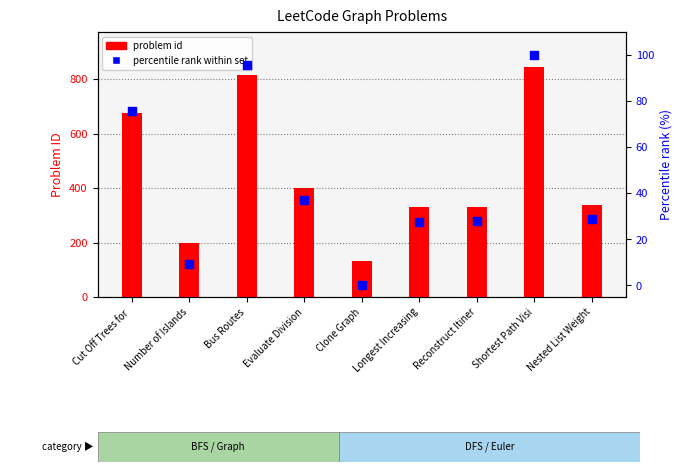

Which series has the largest total across all categories?

problem id